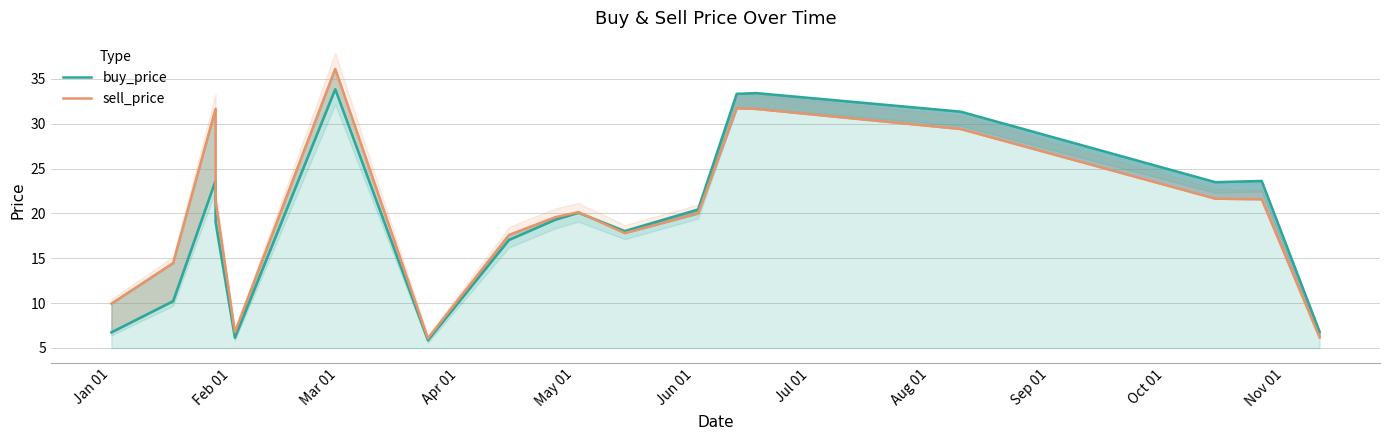

Which series has the widest spread of values?

sell_price